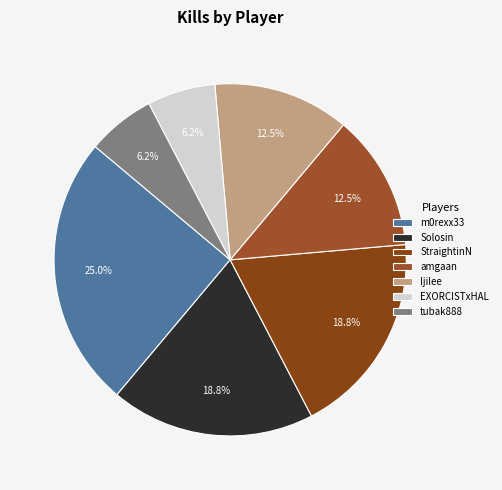

What percentage is the tubak888 slice, to the nearest percent?

6%